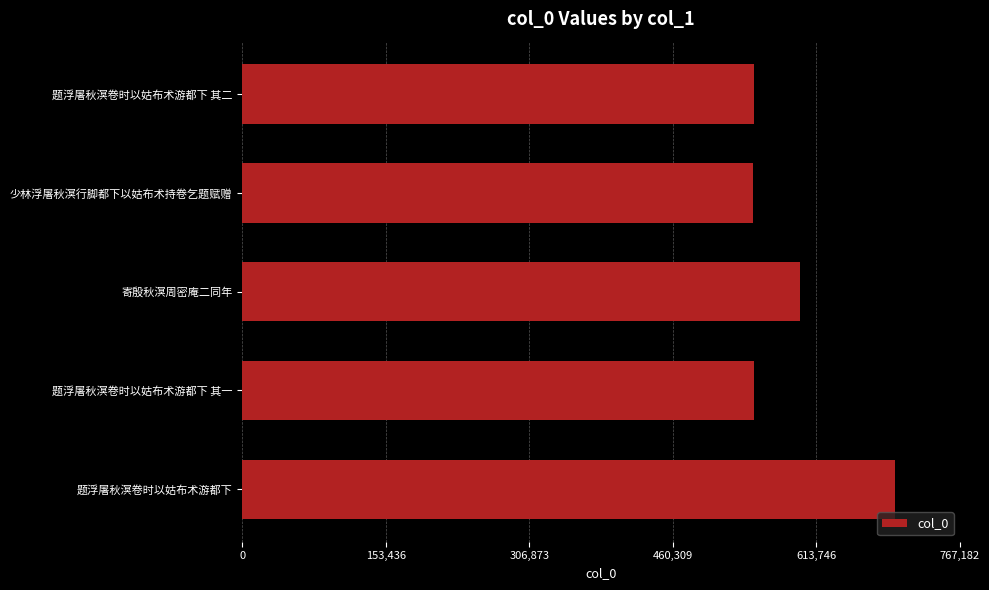

What is the label of the 4th bar from the bottom?

少林浮屠秋溟行脚都下以姑布术持卷乞题赋赠